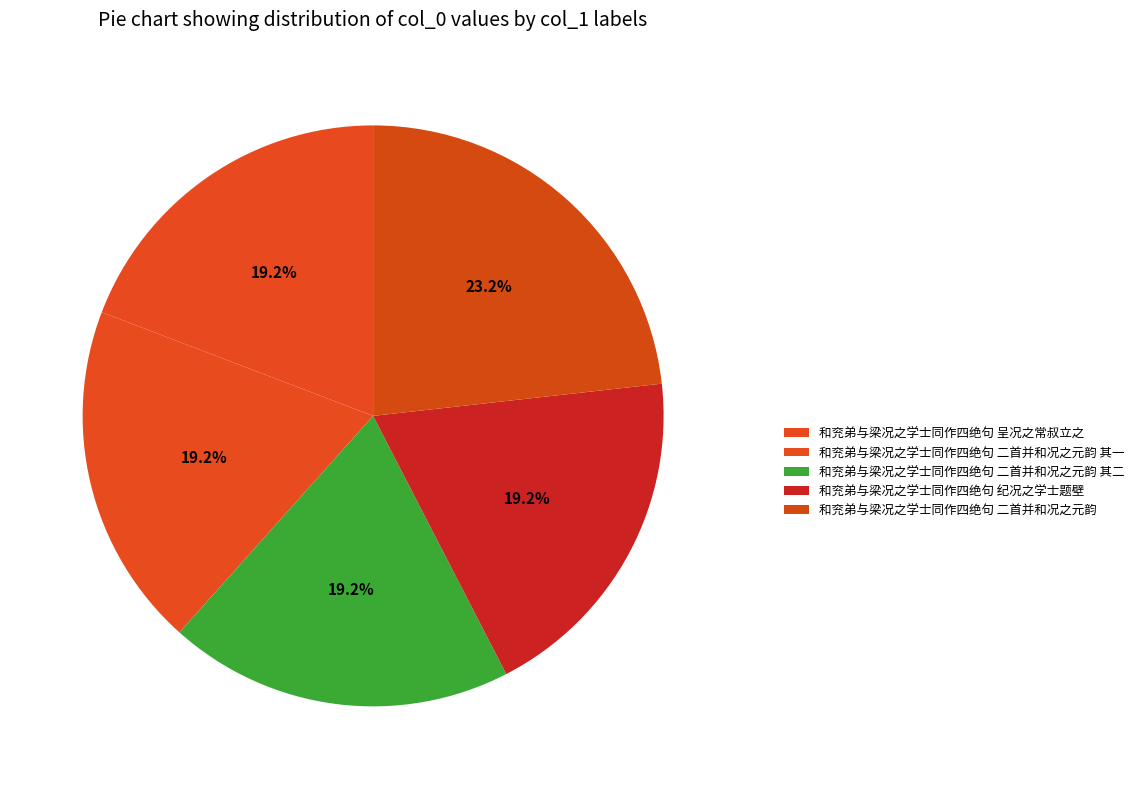

True or false: 和兖弟与梁况之学士同作四绝句 二首并和况之元韵 其一 accounts for 33% of the total.

False